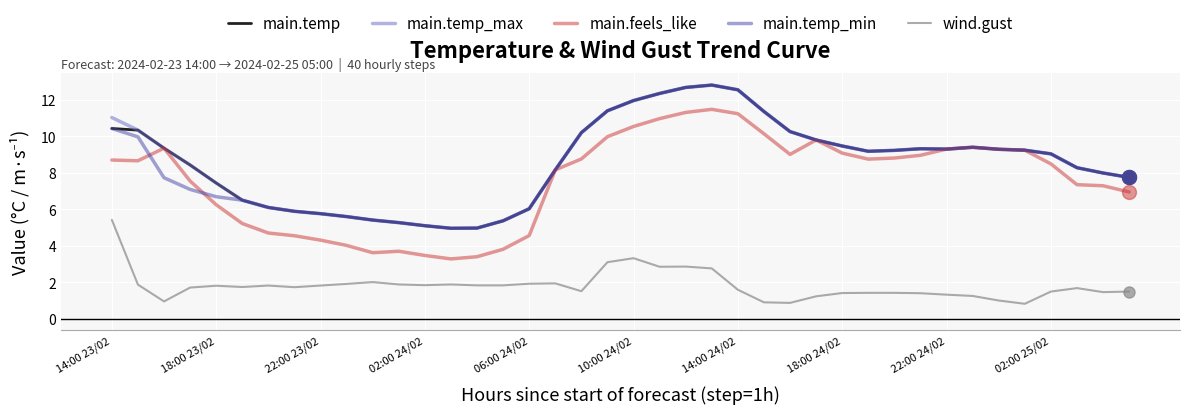

Which series has the largest range (max minus min)?

main.feels_like